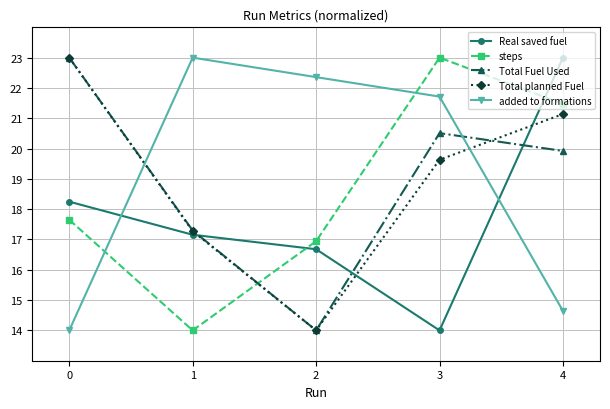

True or false: Real saved fuel has a value of 14.0 at 3.

True